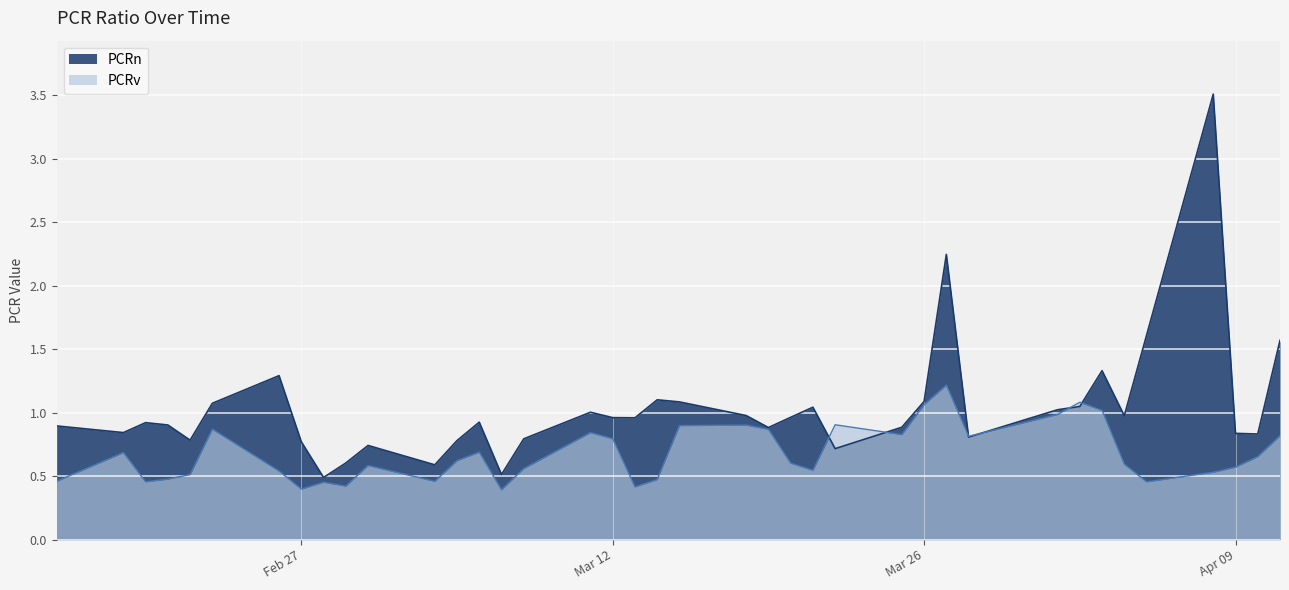

Which series has the largest total across all categories?

PCRn